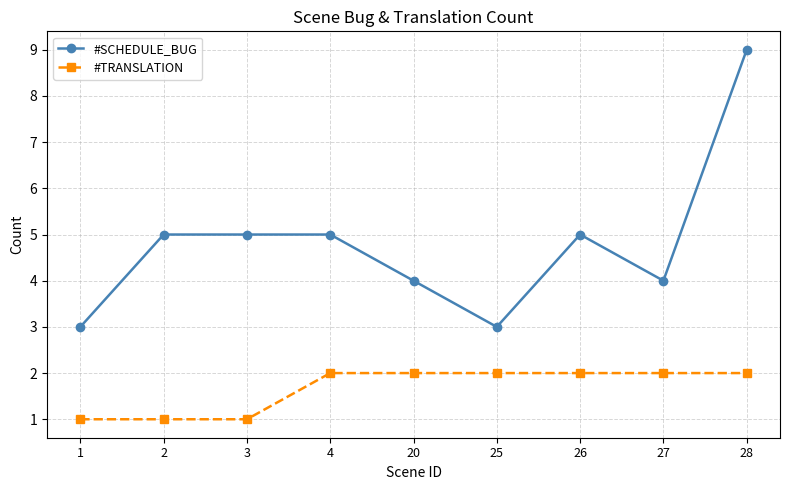

Rank the series by their average value, from highest to lowest.

#SCHEDULE_BUG, #TRANSLATION